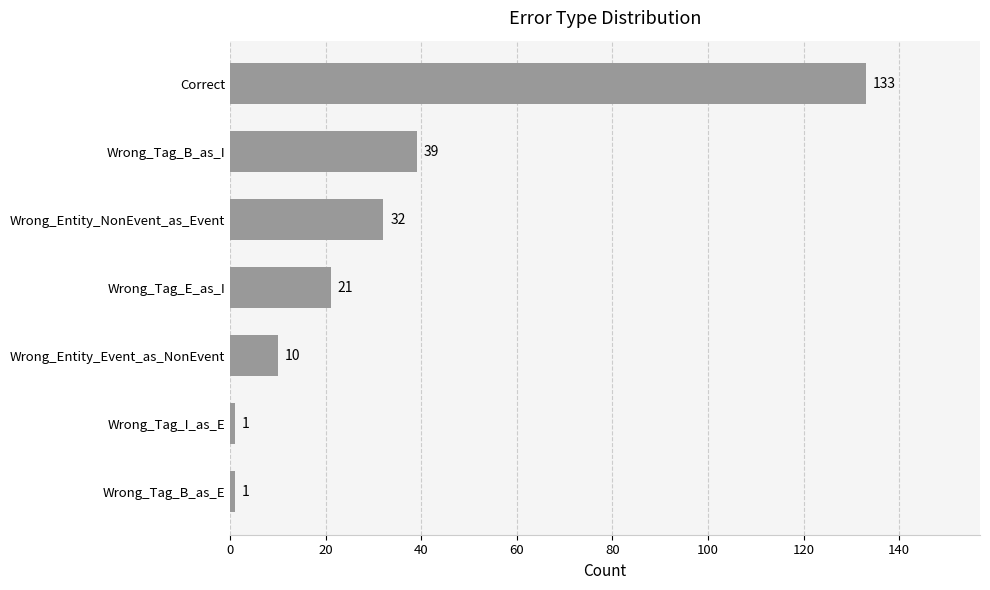

What is the change in value from Wrong_Tag_B_as_E to Correct?

+132